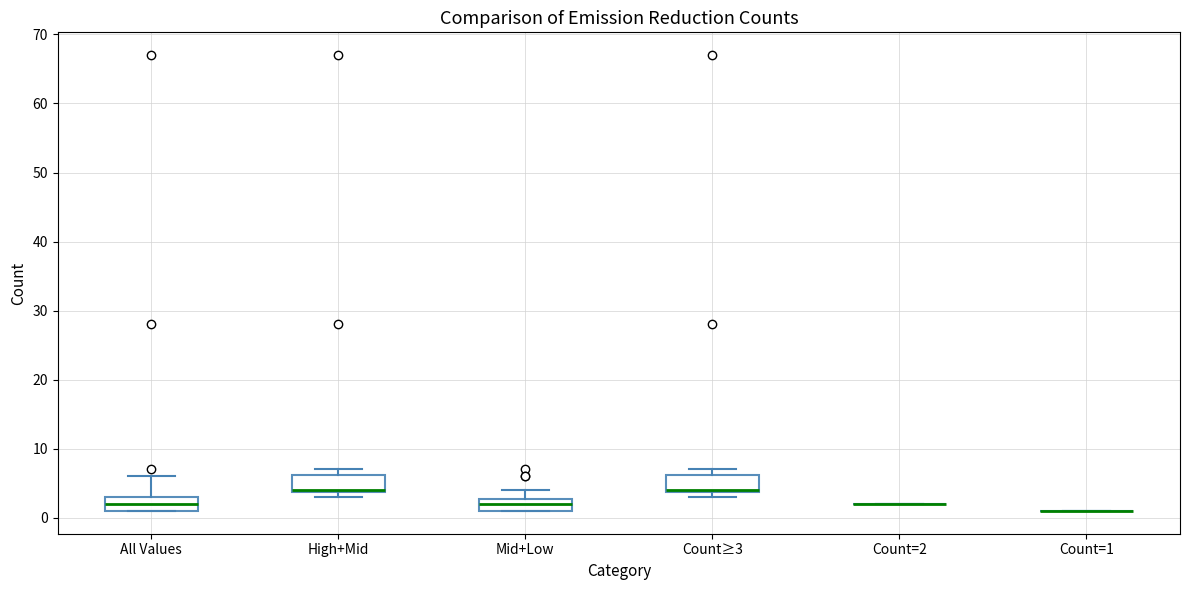

Reading left to right, transcribe this box plot: for each box, give where its median line is, the range the box spans, and where its two whiskers end, as read against the y-axis. The values are not printed on the chart, so give them approximately, as read against the axis.

All Values: median 2, box 1 to 3, whiskers 1 to 6
High+Mid: median 4 (drawn on the box's lower edge), box 4 to 6, whiskers 3 to 7
Mid+Low: median 2, box 1 to 3, whiskers 1 to 4
Count≥3: median 4 (drawn on the box's lower edge), box 4 to 6, whiskers 3 to 7
Count=2: box collapsed to a line at 2, whiskers 2 to 2
Count=1: box collapsed to a line at 1, whiskers 1 to 1